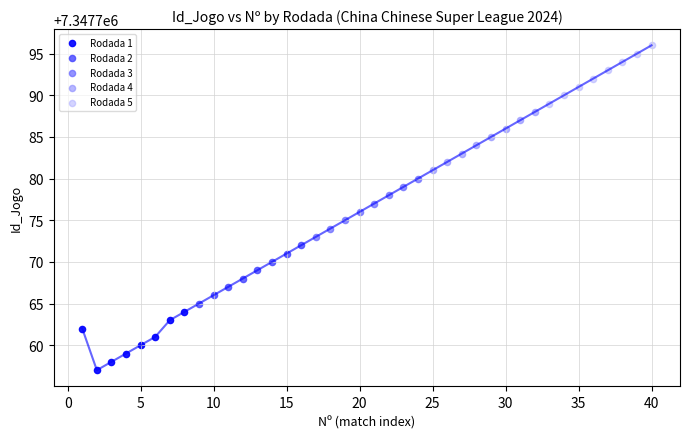

Which series reaches the minimum Y coordinate?

Rodada 1